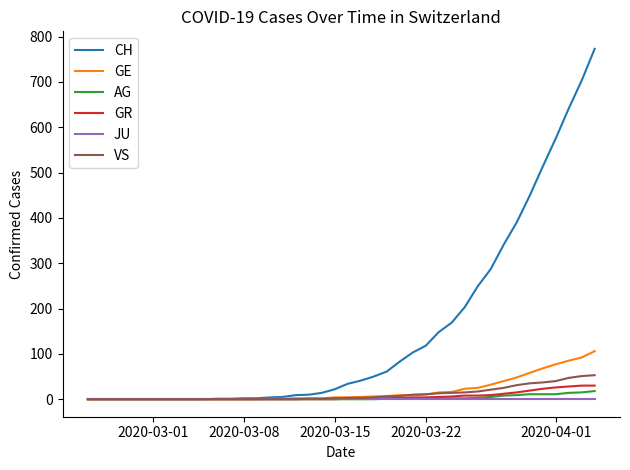

What are all the series names shown in the legend?

CH, GE, AG, GR, JU, VS